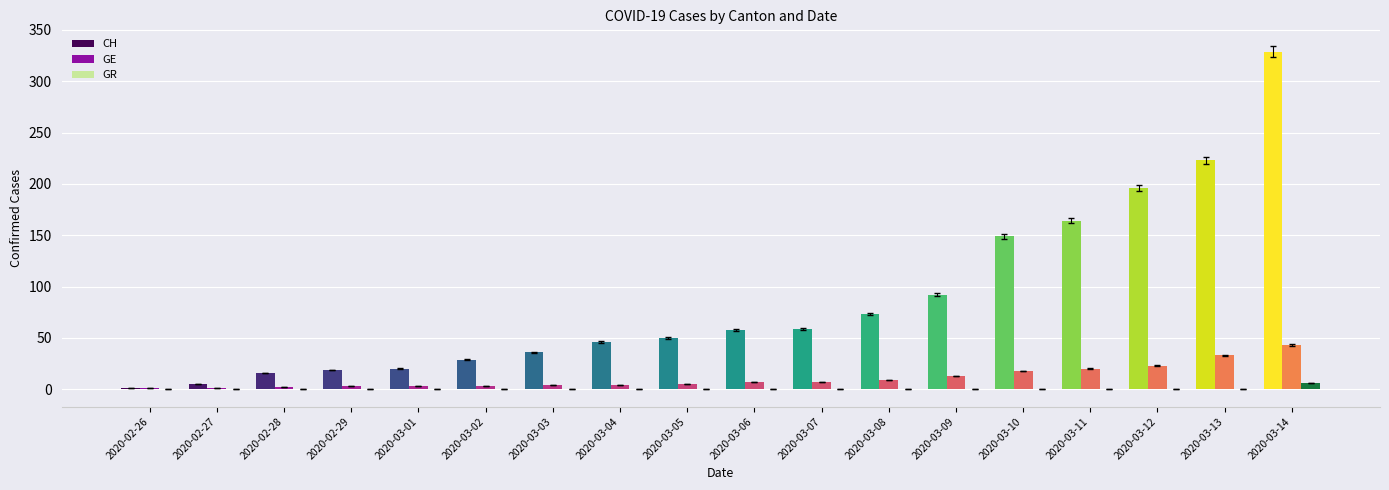

What position from the left is 2020-03-10?

14